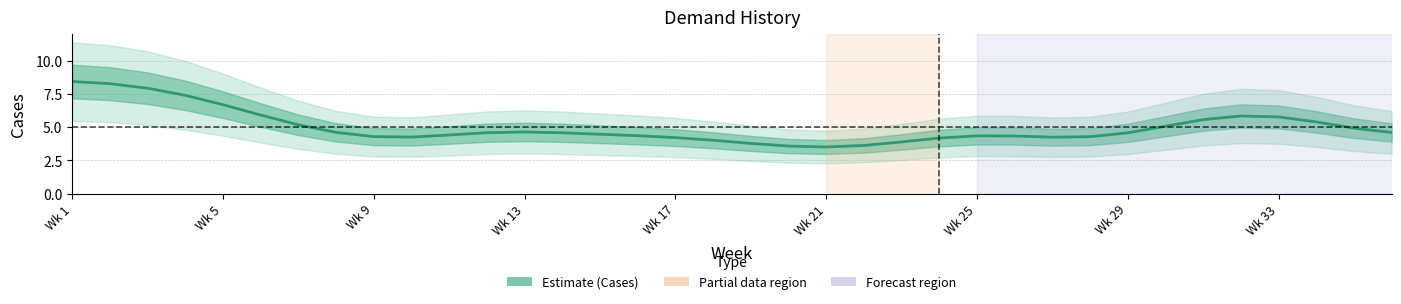

What is the minimum value shown in the chart?

3.5